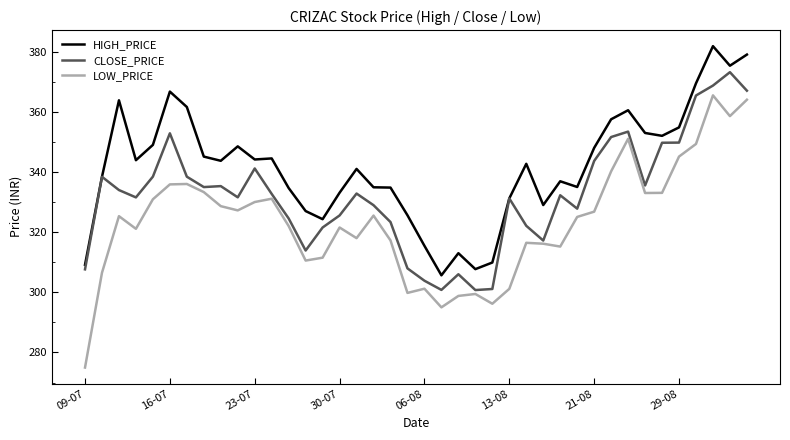

Which series has the largest range (max minus min)?

LOW_PRICE